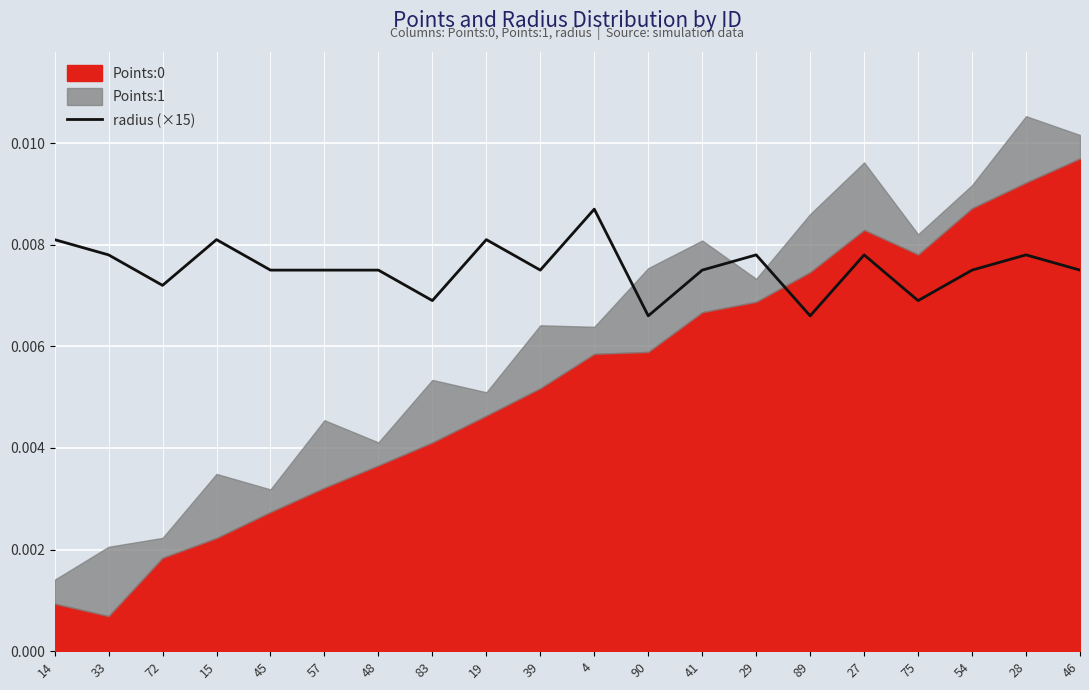

How many points are higher than both their immediate neighbors (excluding endpoints)?

6